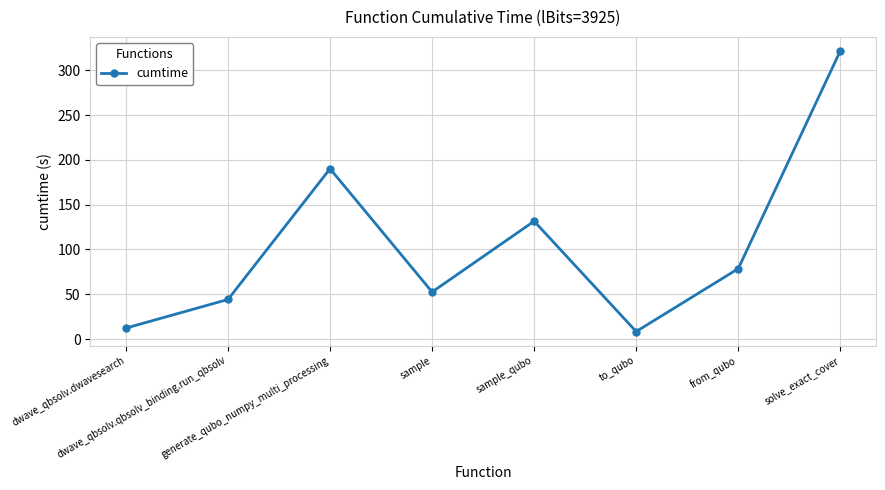

How many lines are shown in the chart?

1